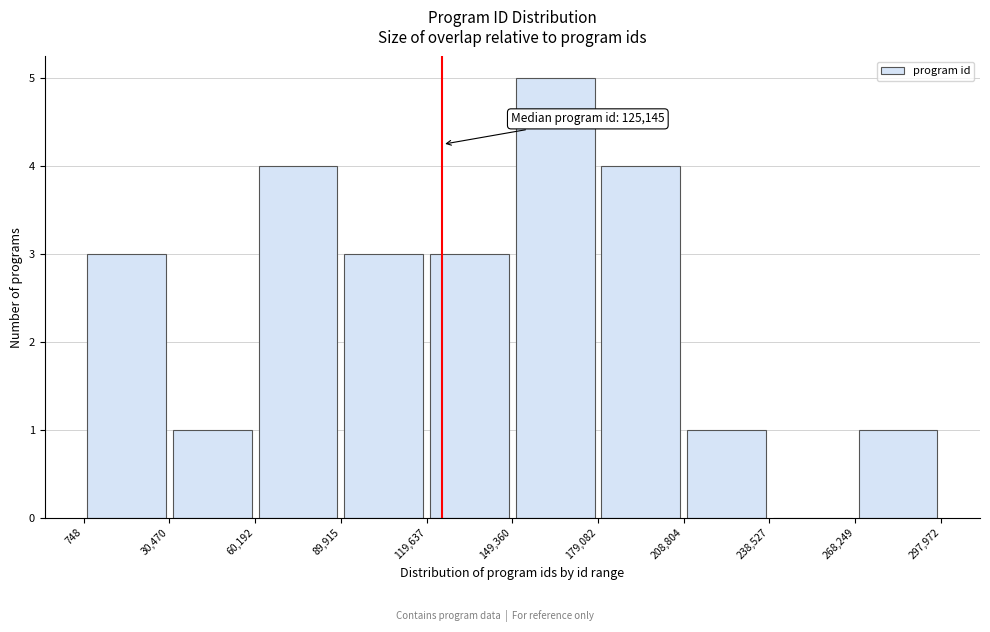

Over which range of the x-axis is the bar tallest?

149,360 to 179,082